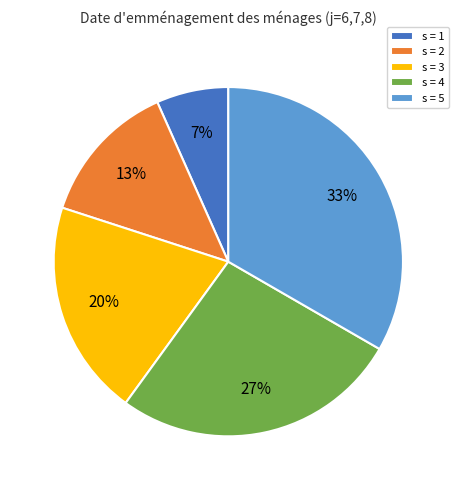

To the nearest percent, what portion does s = 1 represent?

7%